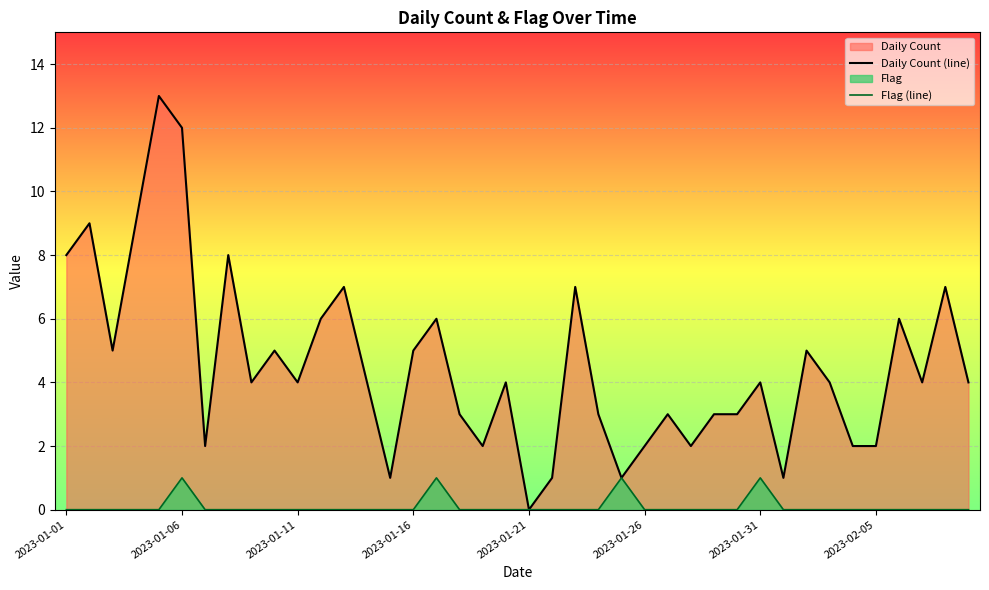

Between 2023-01-06 and 2023-01-16, which series saw the biggest shift?

Daily Count (line)